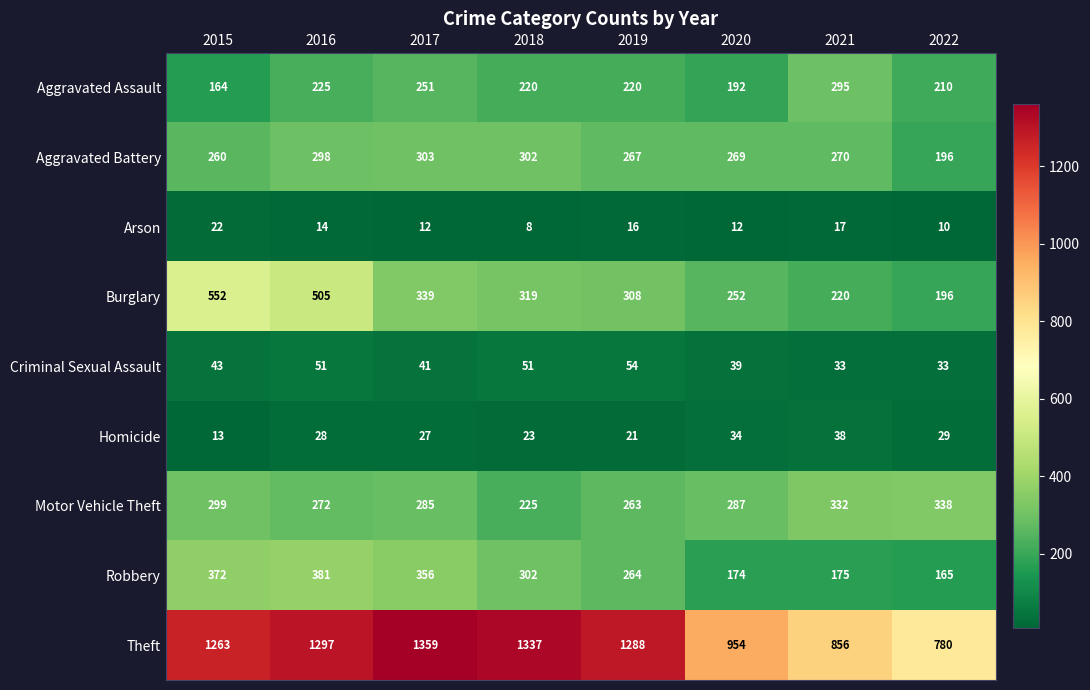

Is it true that Motor Vehicle Theft equals 68 at 2016?

False